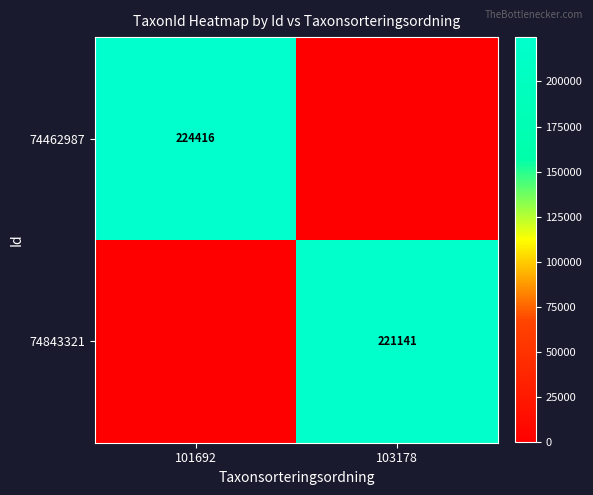

The 74843321 series shows 221141 at 103178. True or false?

True